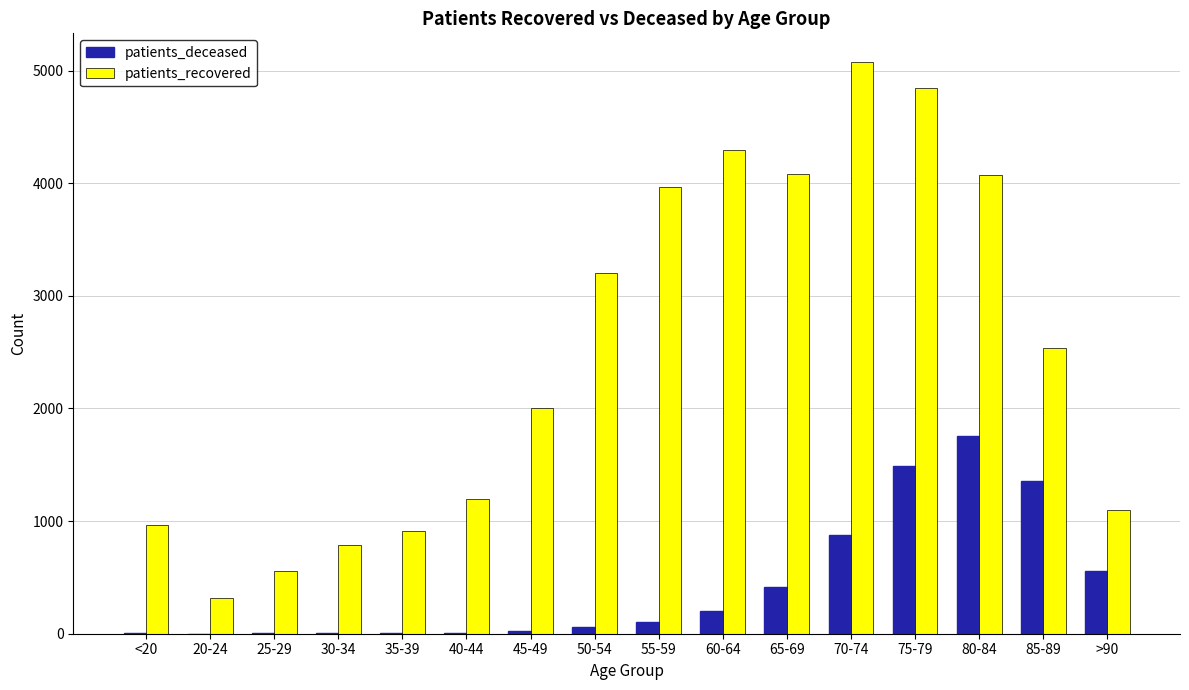

What is the sum of all patients_recovered values?

39921